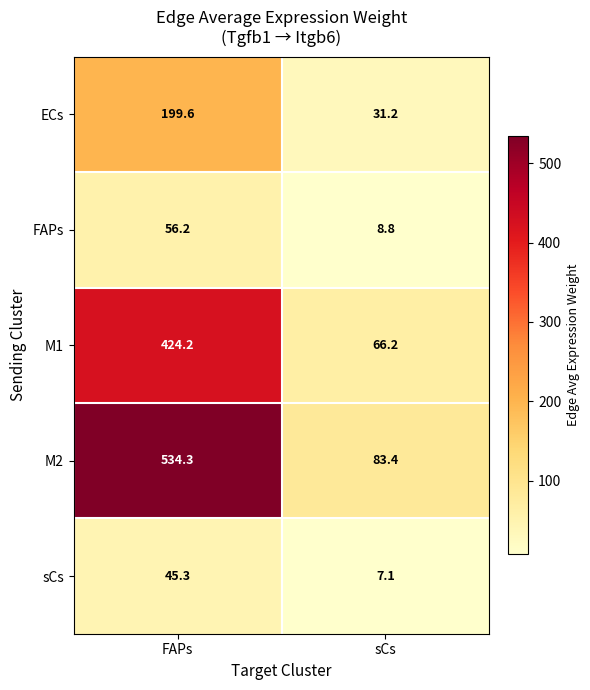

The M2 series shows 797.2 at FAPs. True or false?

False